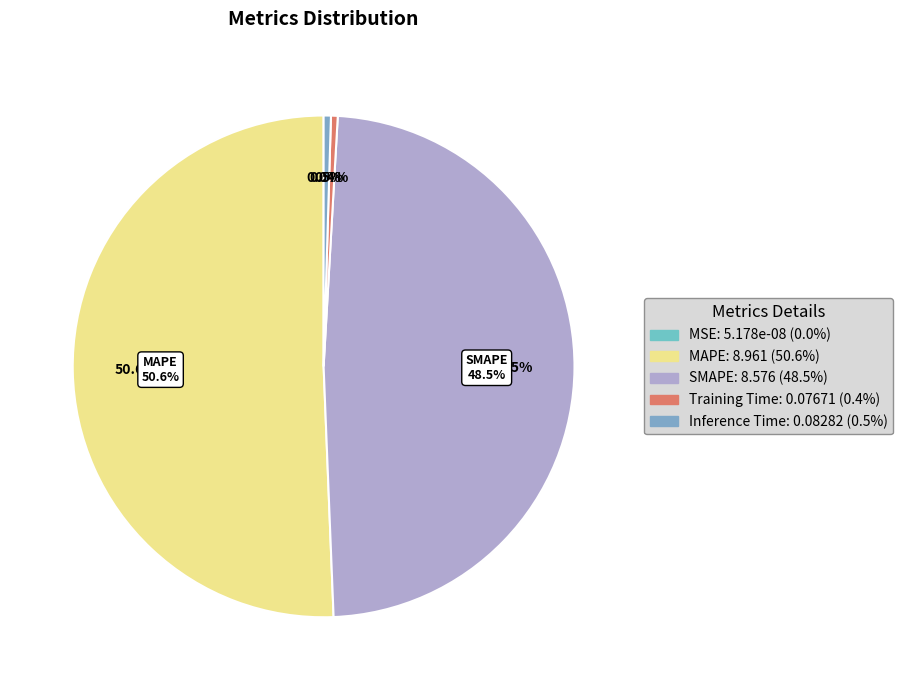

How many segments does this pie chart have?

5